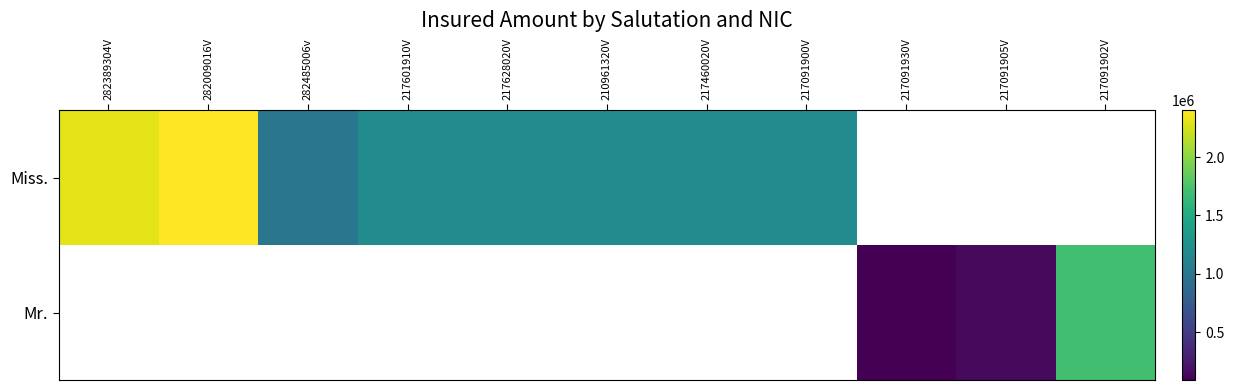

Between 282389304V and 210961320V, which is larger?

282389304V